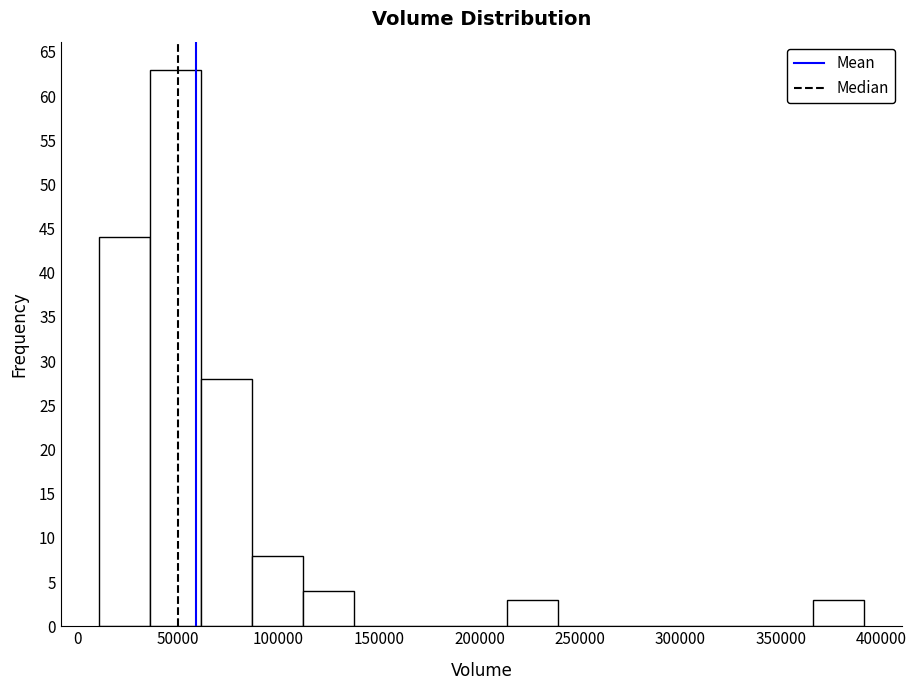

Reading left to right, transcribe this chart: for each bar, give the range it covers on the x-axis and its height. Neither the bar edges nor the heights are printed on the chart, so give them approximately, as read against the axes.

10000 to 35000: 44
35000 to 60000: 63
60000 to 85000: 28
85000 to 110000: 8
110000 to 140000: 4
140000 to 165000: 0
165000 to 190000: 0
190000 to 215000: 0
215000 to 240000: 3
240000 to 265000: 0
265000 to 290000: 0
290000 to 315000: 0
315000 to 340000: 0
340000 to 365000: 0
365000 to 390000: 3